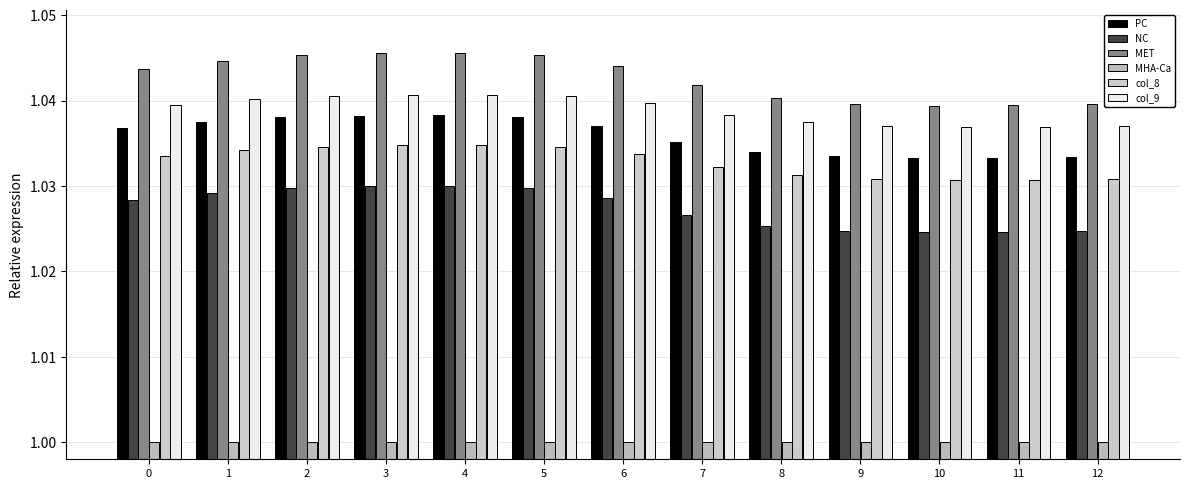

Does the chart contain stacked bars?

No